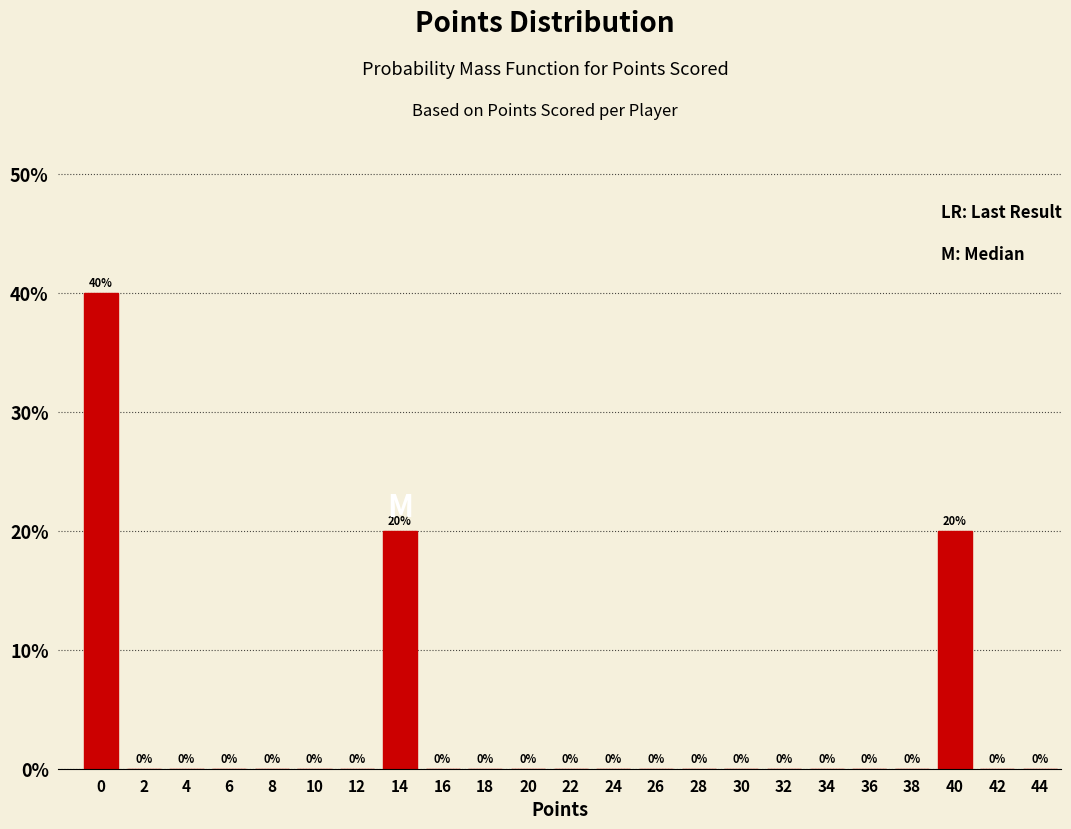

Are the bars horizontal?

No